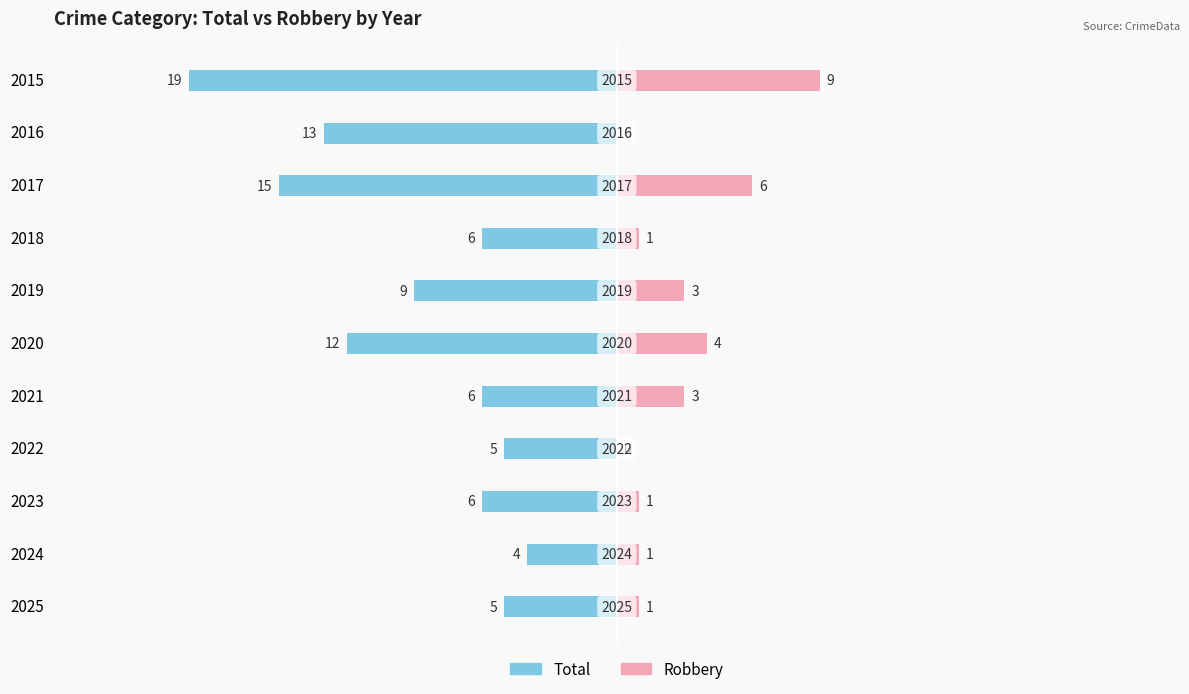

How many categories are shown in the chart?

11